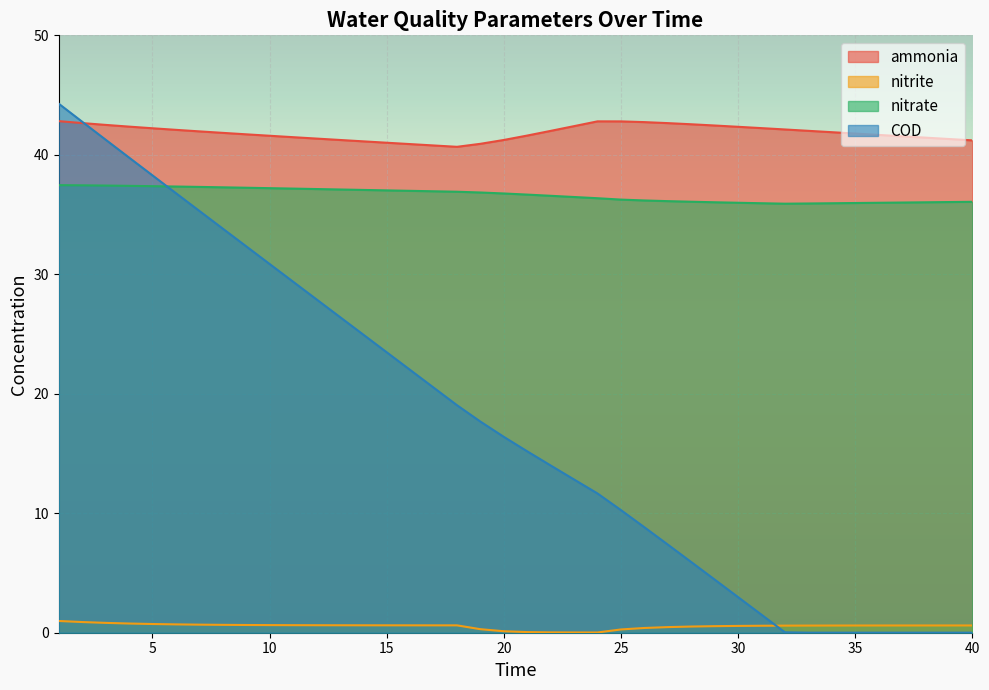

What is the difference between the COD values at 37 and 24?

11.6